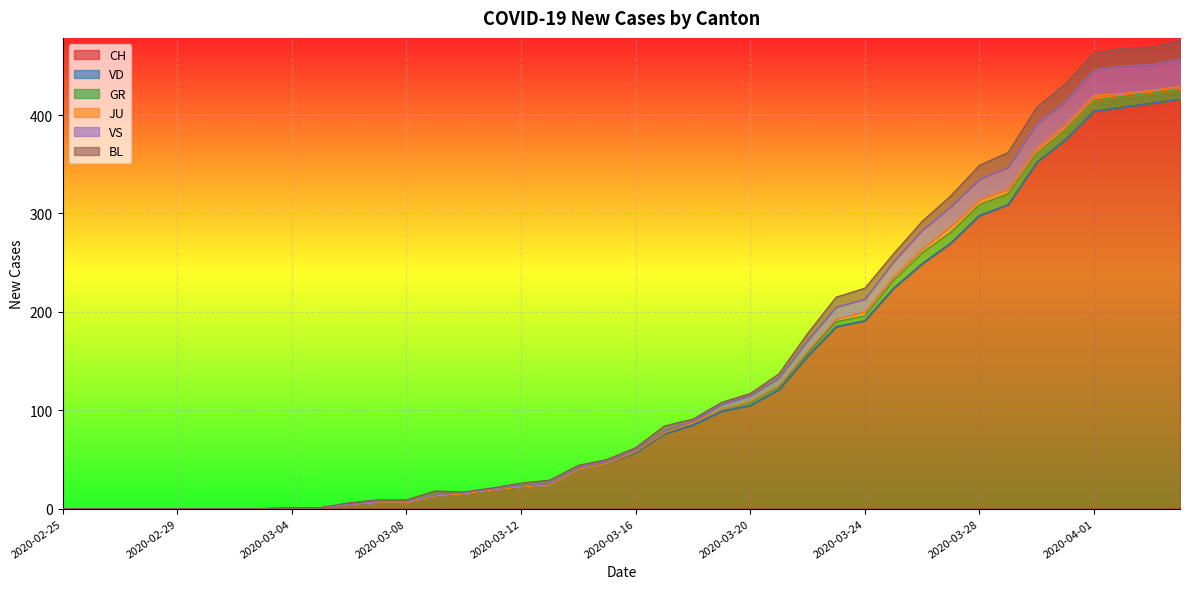

Reading left to right, what are all the values shown in this chart?

CH: 2020-02-25=0	2020-02-26=0	2020-02-27=0	2020-02-28=0	2020-02-29=0	2020-03-01=0	2020-03-02=0	2020-03-03=0	2020-03-04=1	2020-03-05=1	2020-03-06=4	2020-03-07=6	2020-03-08=6	2020-03-09=13	2020-03-10=15	2020-03-11=19	2020-03-12=22	2020-03-13=24	2020-03-14=40	2020-03-15=46	2020-03-16=57	2020-03-17=76	2020-03-18=85	2020-03-19=99	2020-03-20=105	2020-03-21=121	2020-03-22=155	2020-03-23=185	2020-03-24=191	2020-03-25=224	2020-03-26=249	2020-03-27=270	2020-03-28=298	2020-03-29=309	2020-03-30=352	2020-03-31=375	2020-04-01=404	2020-04-02=408	2020-04-03=412	2020-04-04=416
VD: 2020-02-25=0	2020-02-26=0	2020-02-27=0	2020-02-28=0	2020-02-29=0	2020-03-01=0	2020-03-02=0	2020-03-03=0	2020-03-04=0	2020-03-05=0	2020-03-06=0	2020-03-07=0	2020-03-08=0	2020-03-09=0	2020-03-10=0	2020-03-11=0	2020-03-12=0	2020-03-13=0	2020-03-14=0	2020-03-15=0	2020-03-16=0	2020-03-17=0	2020-03-18=0	2020-03-19=0	2020-03-20=0	2020-03-21=0	2020-03-22=0	2020-03-23=0	2020-03-24=0	2020-03-25=0	2020-03-26=0	2020-03-27=0	2020-03-28=0	2020-03-29=0	2020-03-30=0	2020-03-31=0	2020-04-01=0	2020-04-02=0	2020-04-03=0	2020-04-04=0
GR: 2020-02-25=0	2020-02-26=0	2020-02-27=0	2020-02-28=0	2020-02-29=0	2020-03-01=0	2020-03-02=0	2020-03-03=0	2020-03-04=0	2020-03-05=0	2020-03-06=0	2020-03-07=0	2020-03-08=0	2020-03-09=0	2020-03-10=0	2020-03-11=0	2020-03-12=0	2020-03-13=0	2020-03-14=0	2020-03-15=0	2020-03-16=1	2020-03-17=1	2020-03-18=2	2020-03-19=2	2020-03-20=3	2020-03-21=3	2020-03-22=3	2020-03-23=5	2020-03-24=5	2020-03-25=8	2020-03-26=11	2020-03-27=11	2020-03-28=11	2020-03-29=11	2020-03-30=9	2020-03-31=10	2020-04-01=11	2020-04-02=11	2020-04-03=10	2020-04-04=10
JU: 2020-02-25=0	2020-02-26=0	2020-02-27=0	2020-02-28=0	2020-02-29=0	2020-03-01=0	2020-03-02=0	2020-03-03=0	2020-03-04=0	2020-03-05=0	2020-03-06=0	2020-03-07=0	2020-03-08=0	2020-03-09=0	2020-03-10=0	2020-03-11=0	2020-03-12=0	2020-03-13=0	2020-03-14=0	2020-03-15=0	2020-03-16=0	2020-03-17=0	2020-03-18=0	2020-03-19=0	2020-03-20=1	2020-03-21=1	2020-03-22=2	2020-03-23=3	2020-03-24=4	2020-03-25=4	2020-03-26=4	2020-03-27=6	2020-03-28=5	2020-03-29=5	2020-03-30=5	2020-03-31=5	2020-04-01=5	2020-04-02=3	2020-04-03=3	2020-04-04=3
VS: 2020-02-25=0	2020-02-26=0	2020-02-27=0	2020-02-28=0	2020-02-29=0	2020-03-01=0	2020-03-02=0	2020-03-03=0	2020-03-04=0	2020-03-05=0	2020-03-06=0	2020-03-07=1	2020-03-08=1	2020-03-09=1	2020-03-10=1	2020-03-11=1	2020-03-12=1	2020-03-13=2	2020-03-14=2	2020-03-15=2	2020-03-16=2	2020-03-17=2	2020-03-18=2	2020-03-19=5	2020-03-20=6	2020-03-21=8	2020-03-22=11	2020-03-23=12	2020-03-24=13	2020-03-25=15	2020-03-26=19	2020-03-27=20	2020-03-28=21	2020-03-29=22	2020-03-30=25	2020-03-31=24	2020-04-01=26	2020-04-02=28	2020-04-03=26	2020-04-04=28
BL: 2020-02-25=0	2020-02-26=0	2020-02-27=0	2020-02-28=0	2020-02-29=0	2020-03-01=0	2020-03-02=0	2020-03-03=0	2020-03-04=0	2020-03-05=0	2020-03-06=2	2020-03-07=2	2020-03-08=2	2020-03-09=4	2020-03-10=1	2020-03-11=1	2020-03-12=3	2020-03-13=3	2020-03-14=2	2020-03-15=2	2020-03-16=2	2020-03-17=5	2020-03-18=2	2020-03-19=2	2020-03-20=2	2020-03-21=4	2020-03-22=7	2020-03-23=10	2020-03-24=11	2020-03-25=8	2020-03-26=9	2020-03-27=11	2020-03-28=14	2020-03-29=15	2020-03-30=17	2020-03-31=18	2020-04-01=17	2020-04-02=18	2020-04-03=18	2020-04-04=19